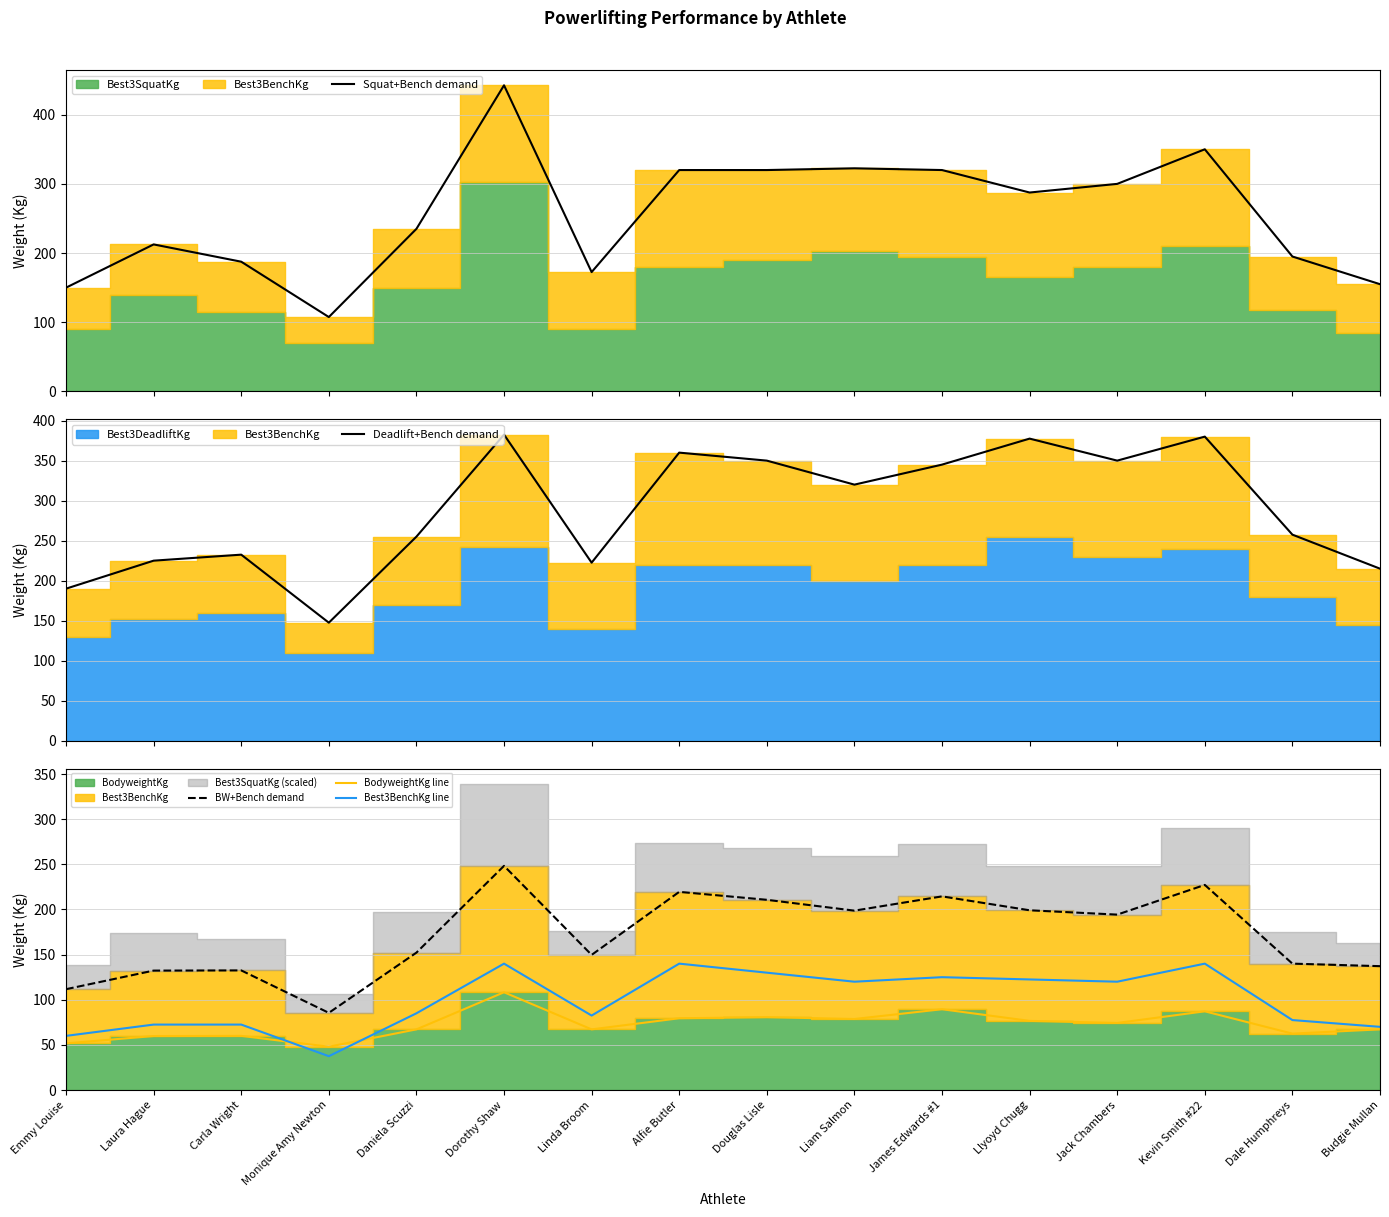

Rank the categories by BodyweightKg line value from highest to lowest.

Dorothy Shaw, James Edwards #1, Kevin Smith #22, Douglas Lisle, Alfie Butler, Liam Salmon, Llyoyd Chugg, Jack Chambers, Daniela Scuzzi, Linda Broom, Budgie Mullan, Dale Humphreys, Carla Wright, Laura Hague, Emmy Louise, Monique Amy Newton